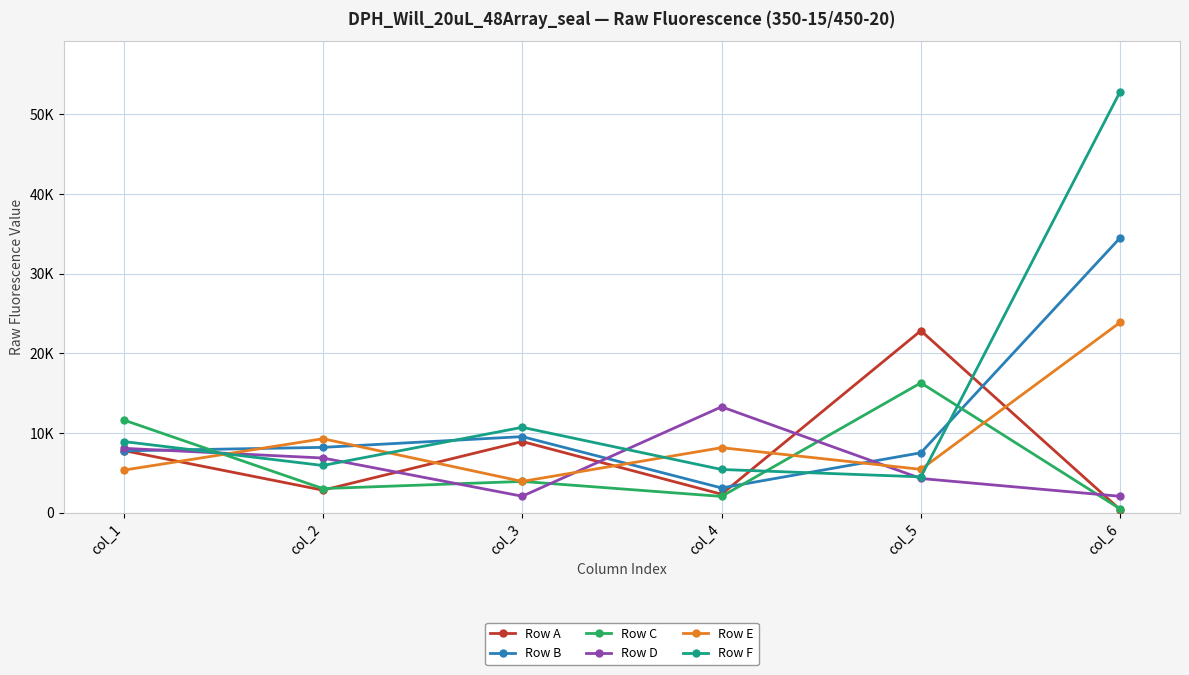

At how many categories does at least one series exceed 3332?

6